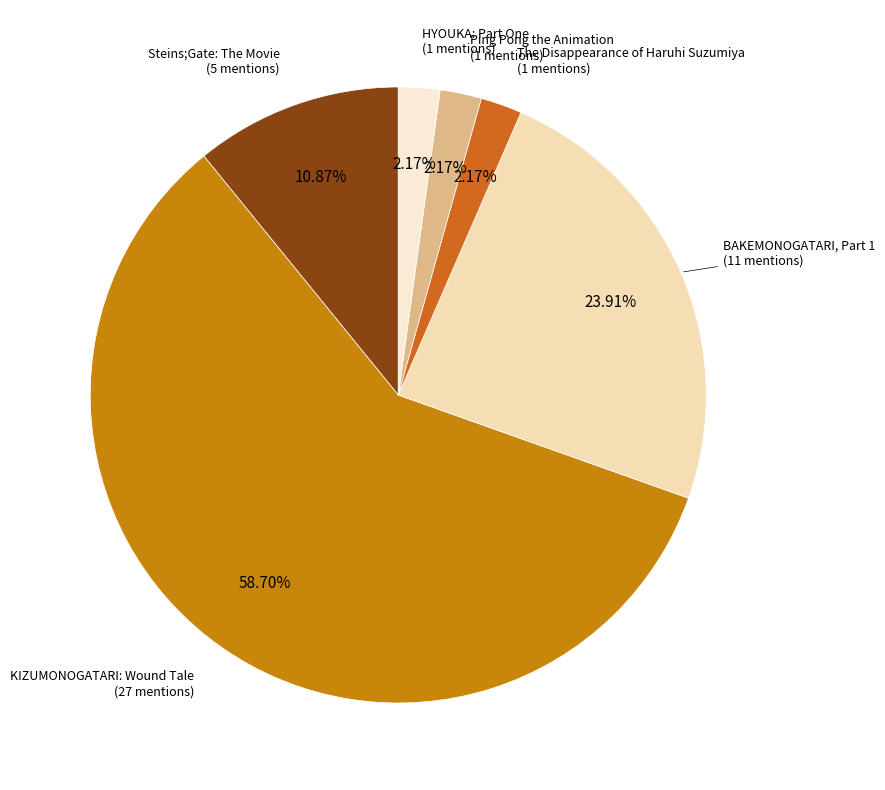

How many slices are in this pie chart?

6